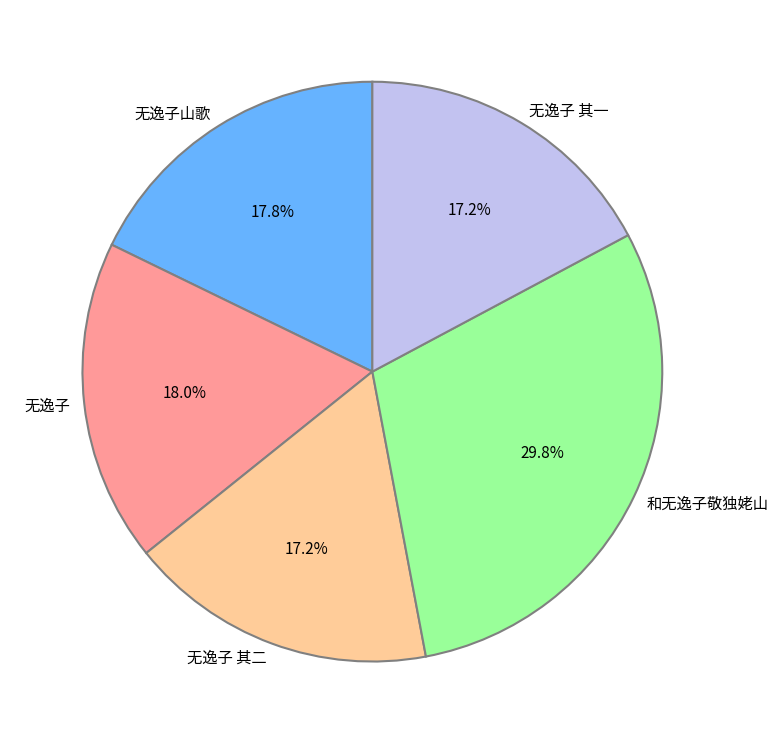

What portion of the pie excludes 无逸子山歌?

82.2%